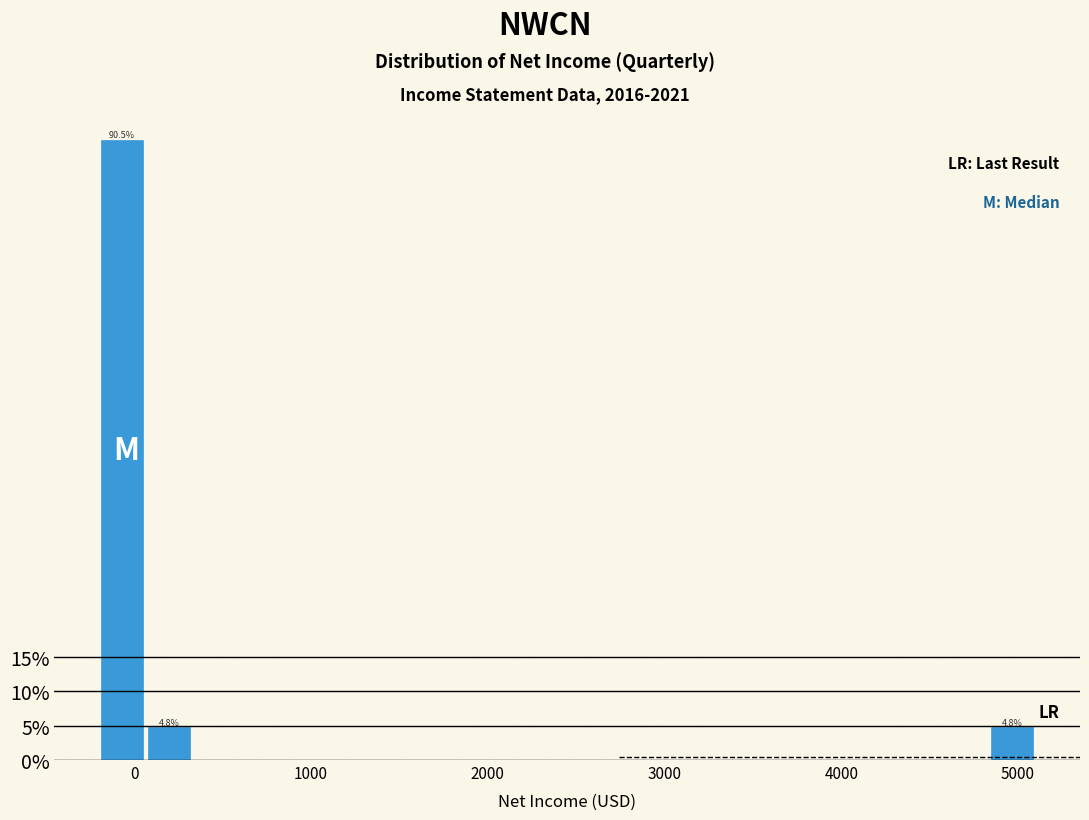

Read against the x-axis, roughly where is the centre of the tallest bar?

-100